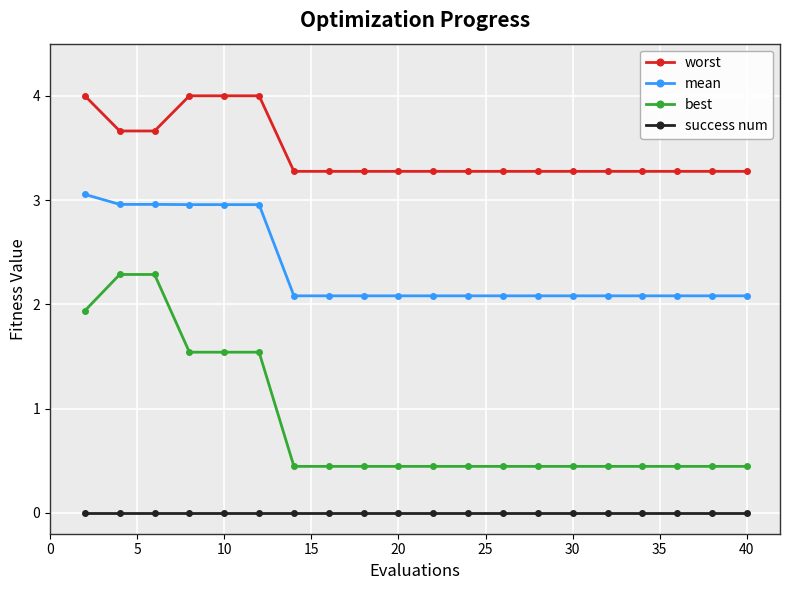

True or false: success num and best cross at least once.

False